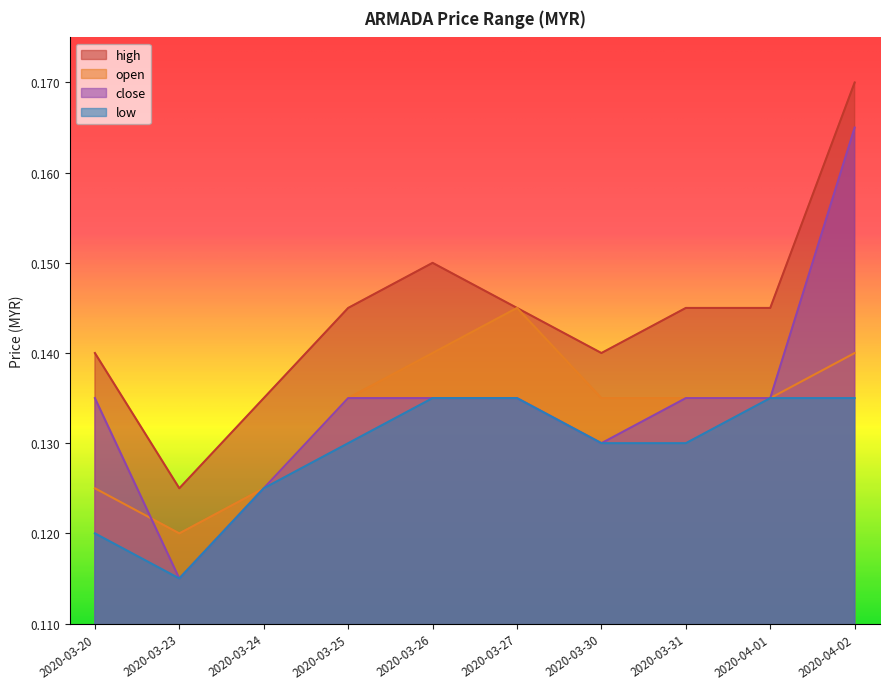

Rank the categories by high value from highest to lowest.

2020-04-02, 2020-03-26, 2020-03-25, 2020-03-27, 2020-03-31, 2020-04-01, 2020-03-20, 2020-03-30, 2020-03-24, 2020-03-23